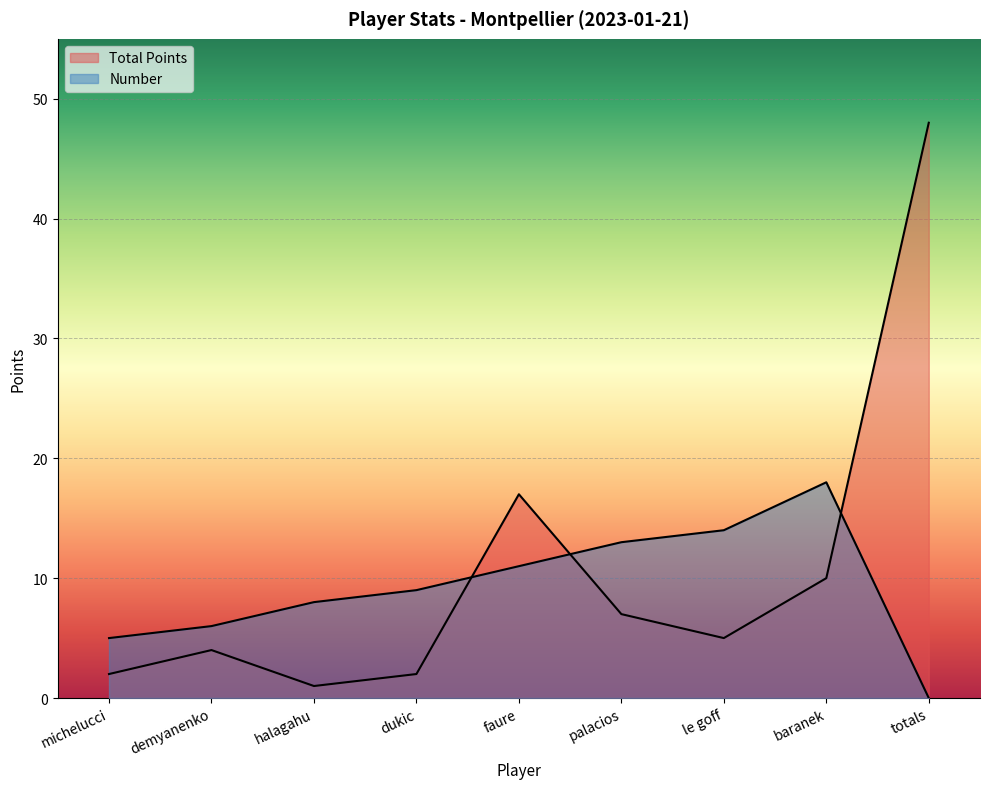

The value of Number at halagahu is 8. True or false?

True